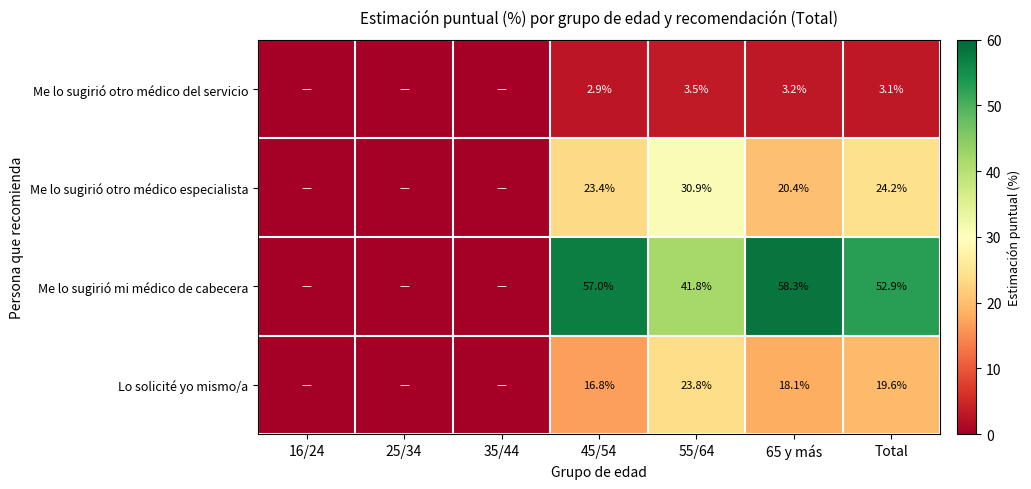

At 55/64, list the series in order from largest to smallest.

Me lo sugirió mi médico de cabecera, Me lo sugirió otro médico especialista, Lo solicité yo mismo/a, Me lo sugirió otro médico del servicio